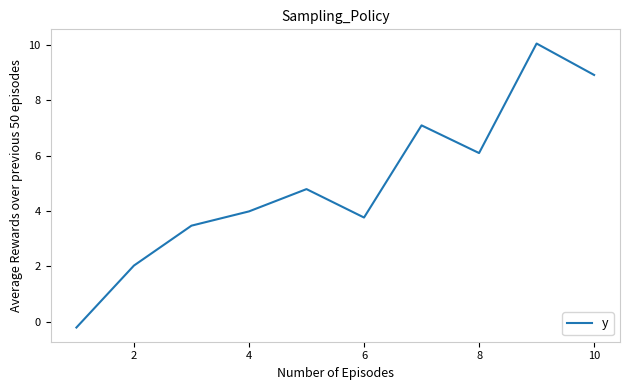

What is the greatest value displayed?

10.1